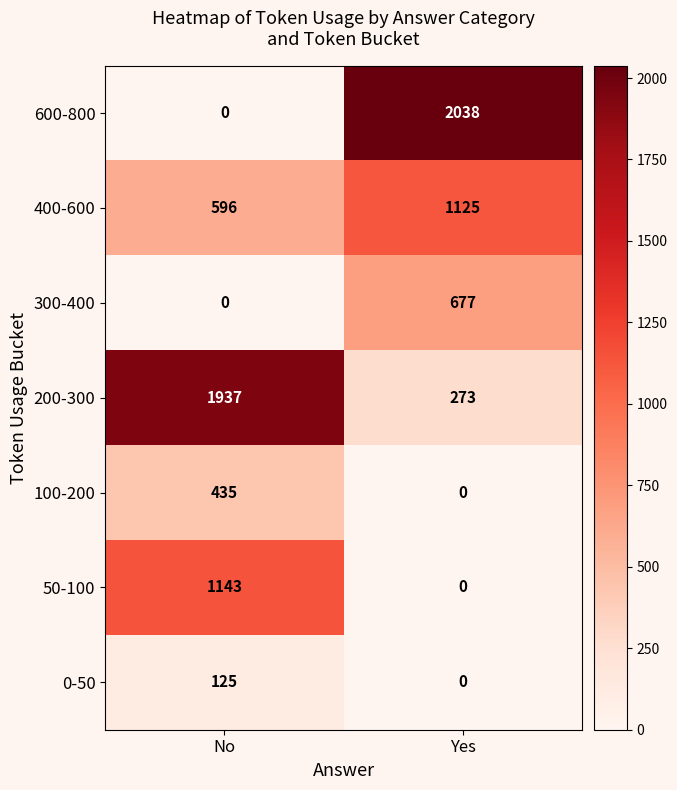

Rank the series by their maximum value, from lowest to highest.

0-50, 100-200, 300-400, 400-600, 50-100, 200-300, 600-800